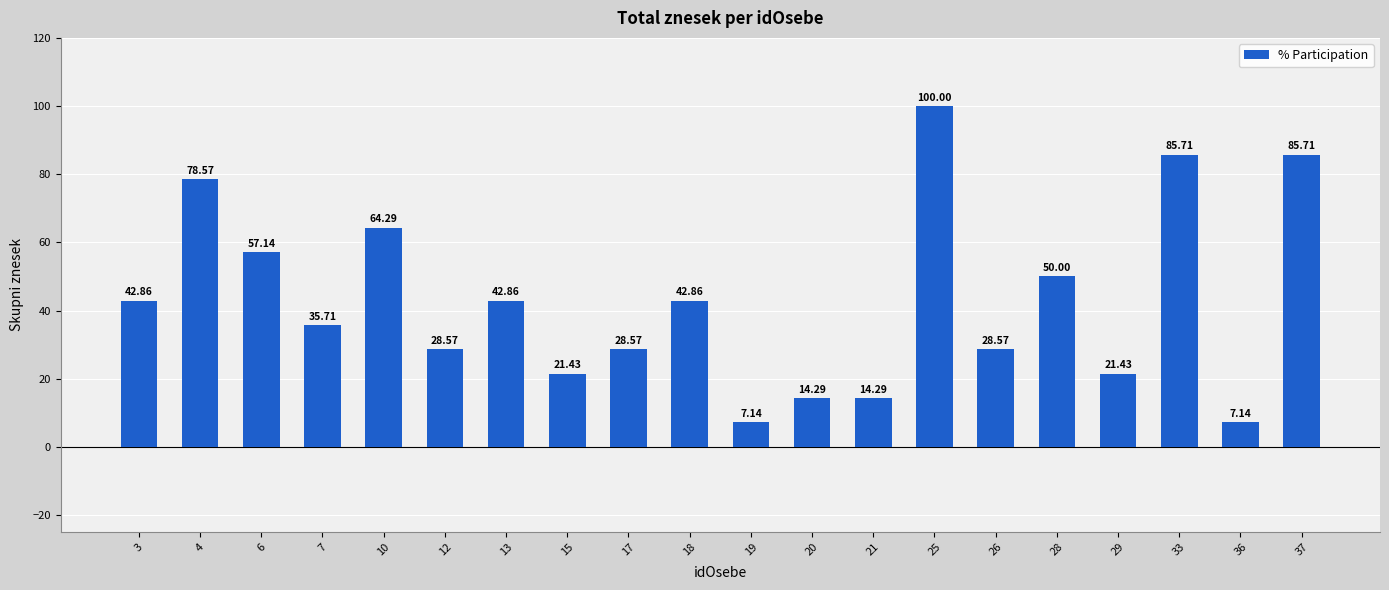

What is the maximum value shown in the chart?

100.0